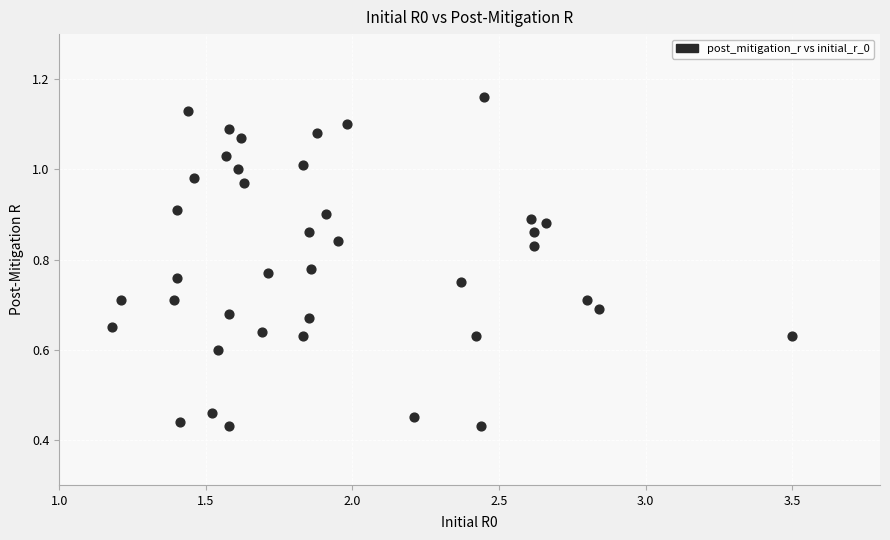

What is the range of X values (max minus min)?

2.3